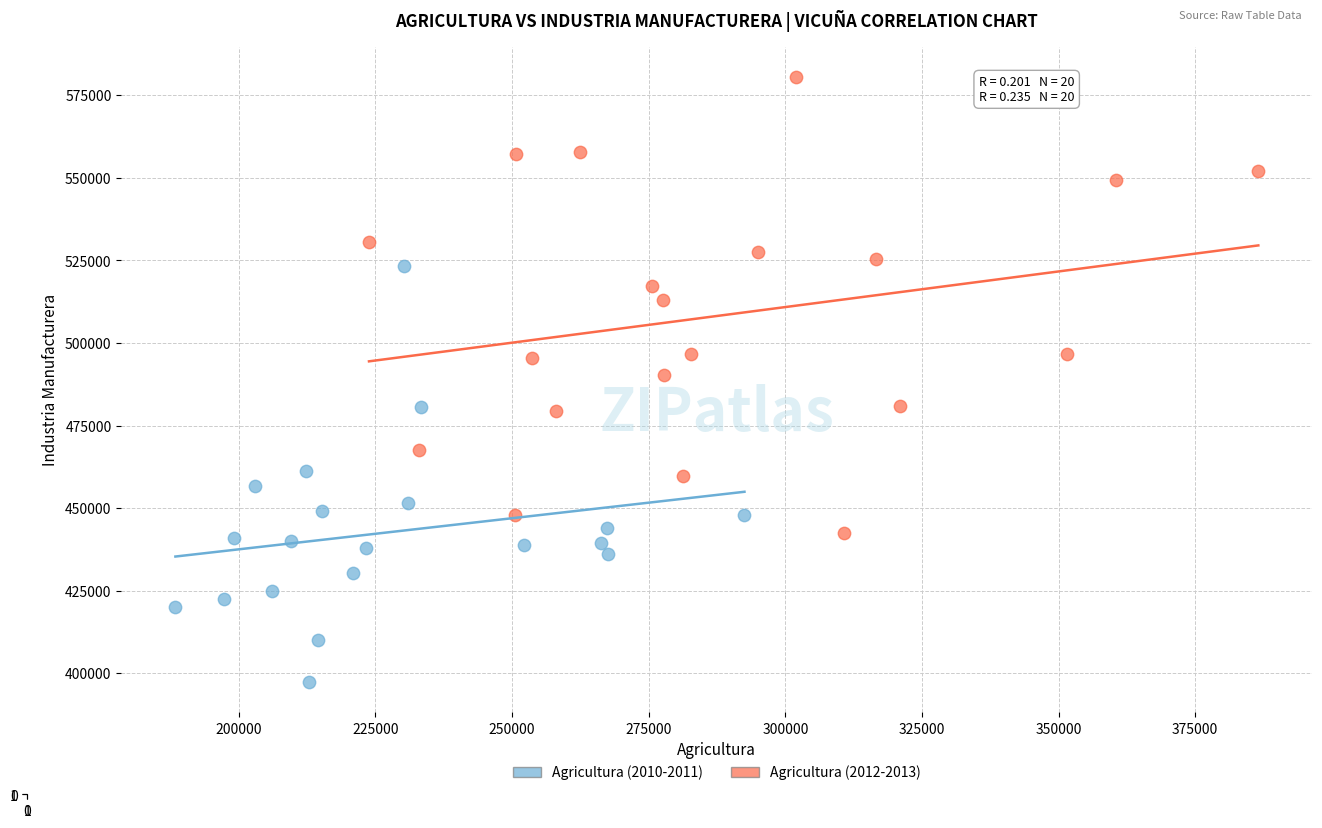

Which series reaches the minimum Y coordinate?

Agricultura (2010-2011)